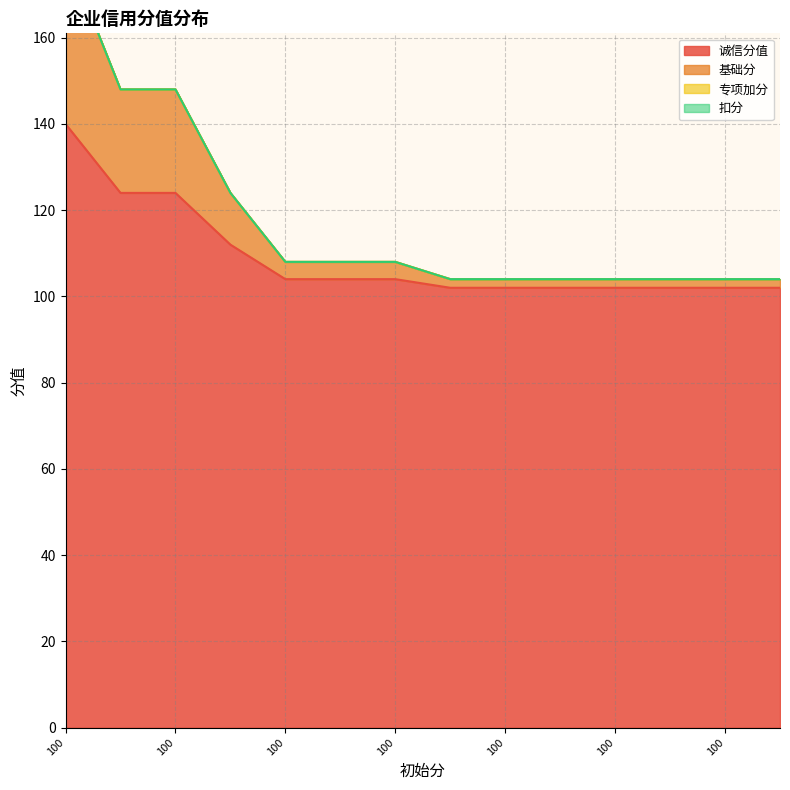

At which label is 诚信分值 closest to 121?

100